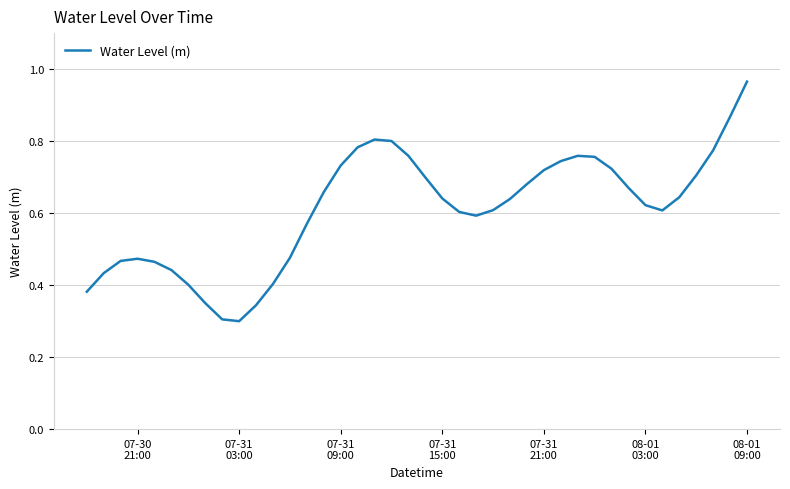

Does the chart have visible grid lines?

Yes